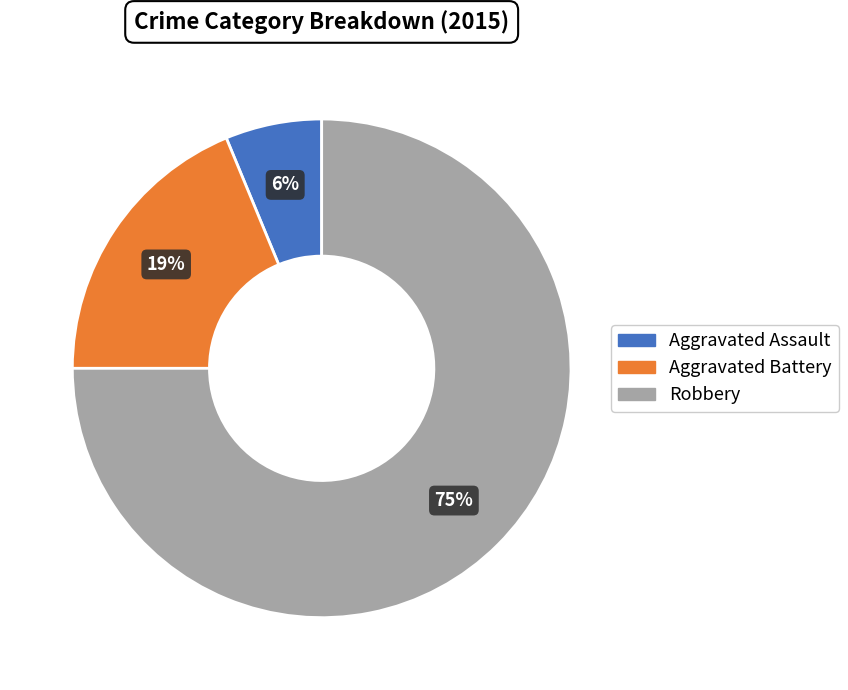

Does Robbery represent more than half of the total?

Yes